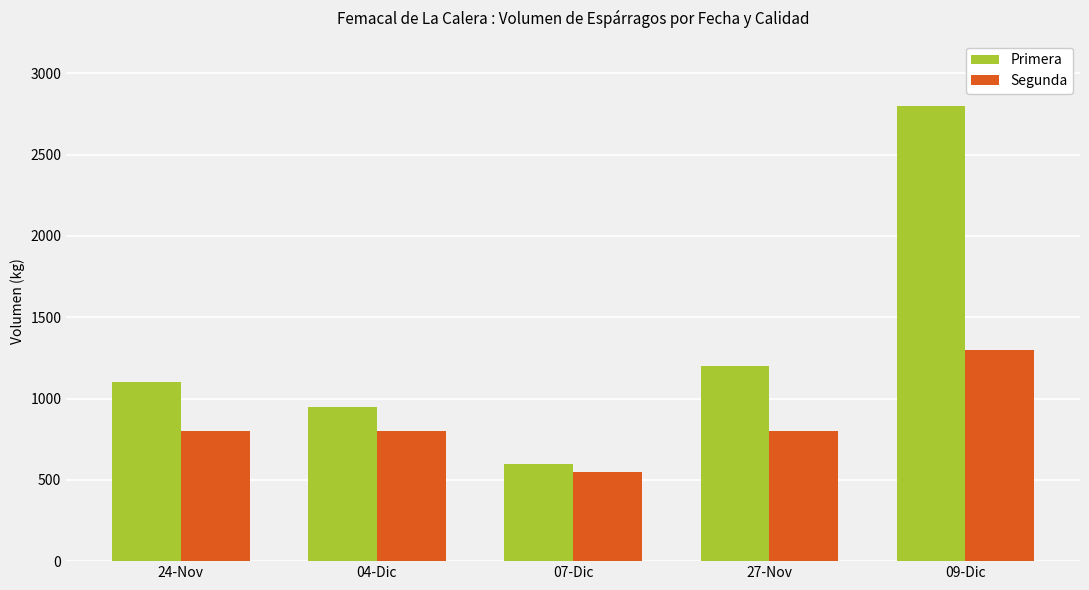

What are all the series names shown in the legend?

Primera, Segunda